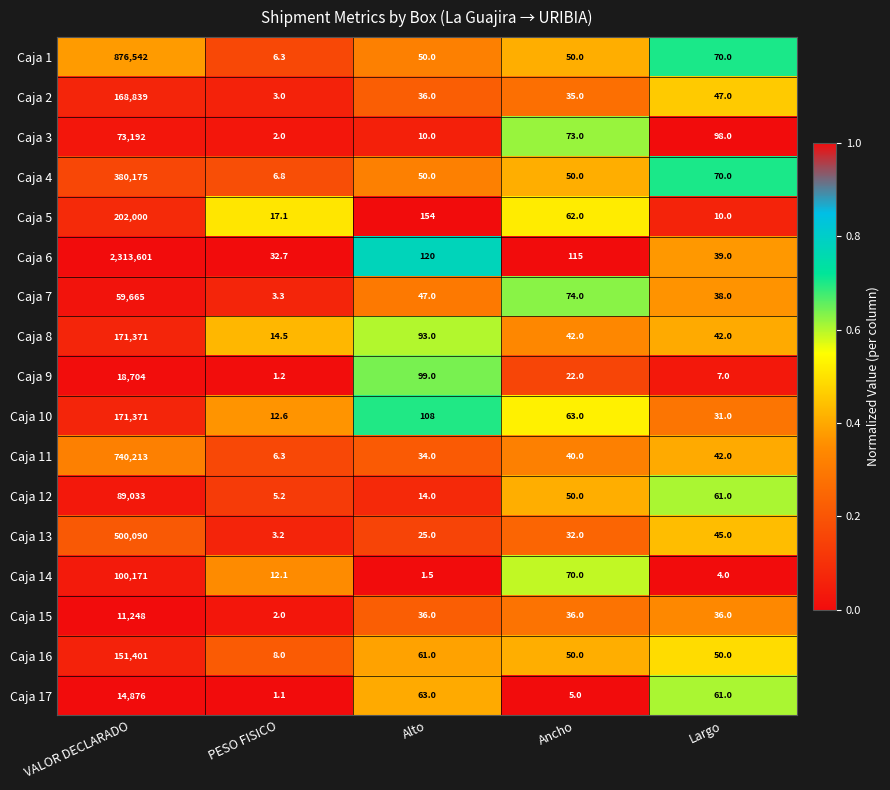

The Caja 2 series shows 47.0 at Largo. True or false?

True